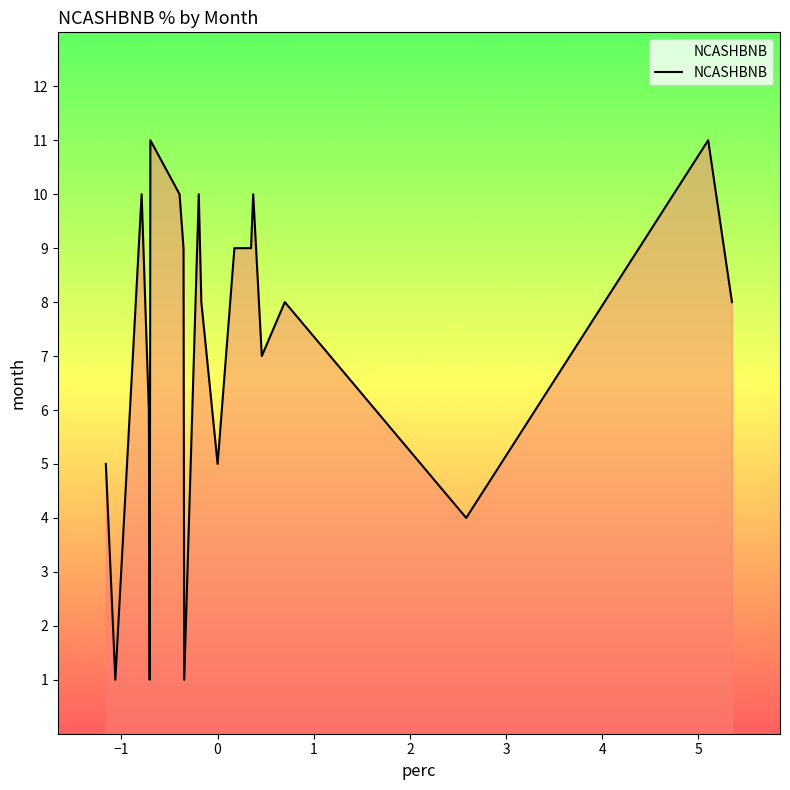

What is the difference between the maximum and second lowest values?

10